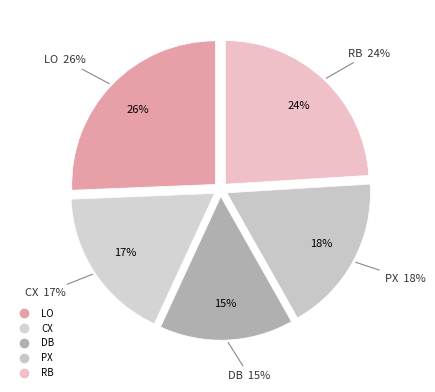

Count the number of slices in the pie.

5